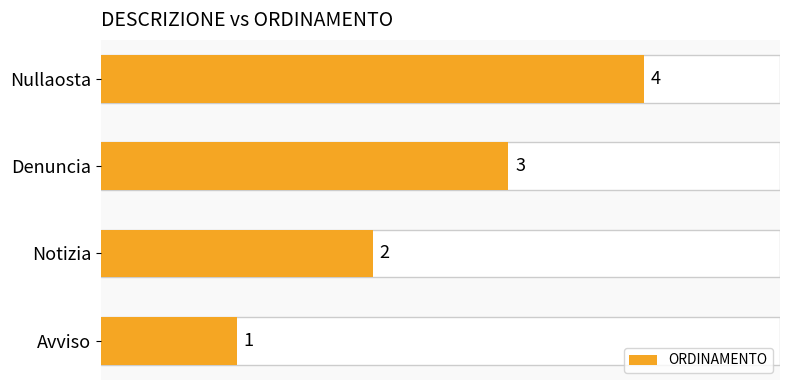

How many data points are less than 3?

2